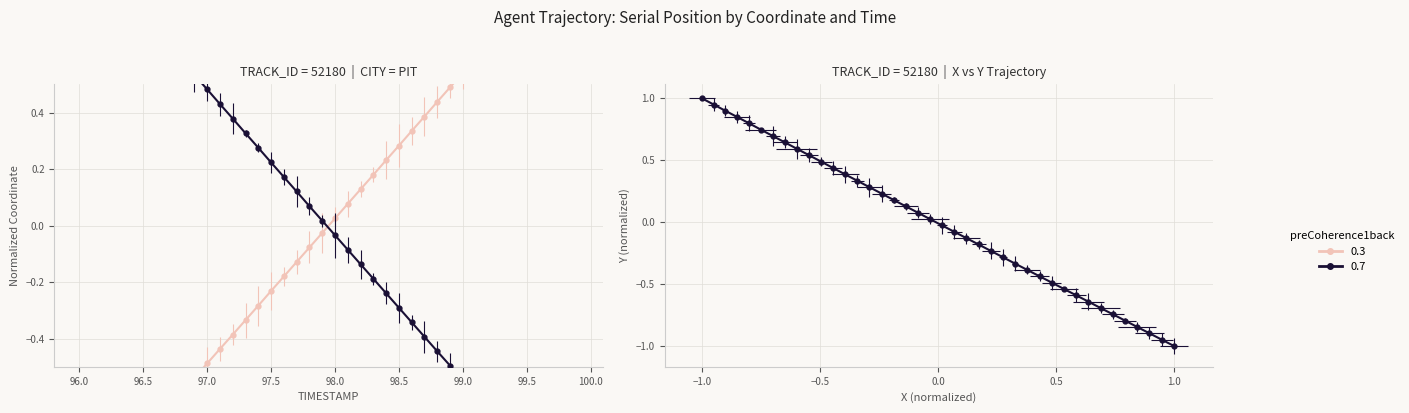

True or false: X has more than 2 interior local peaks.

False